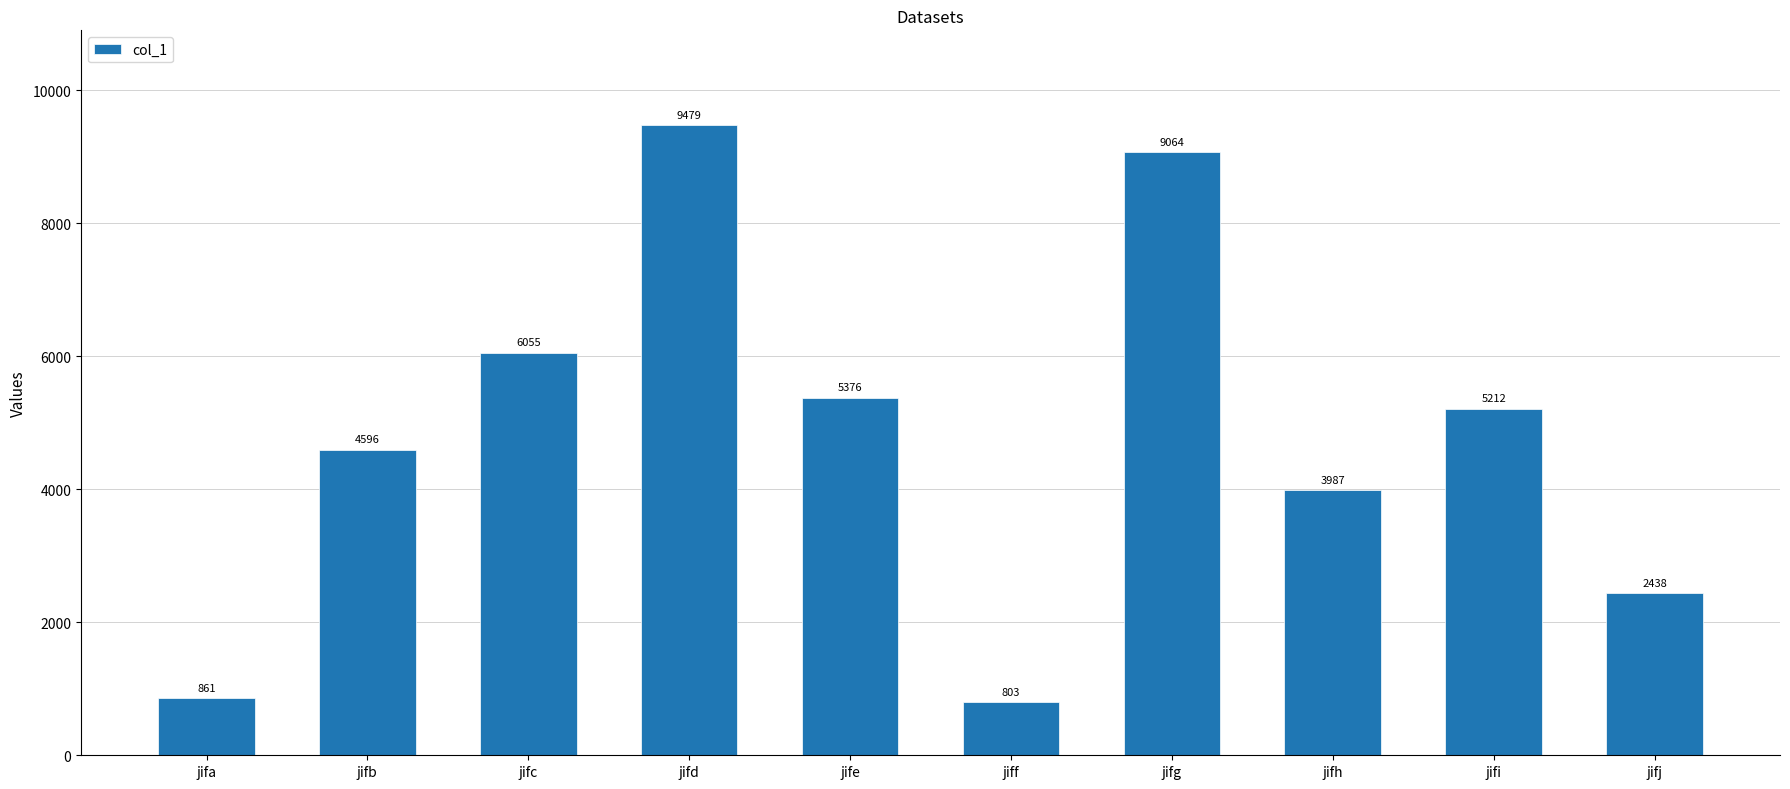

What is the change in value from jifg to jifj?

-6626